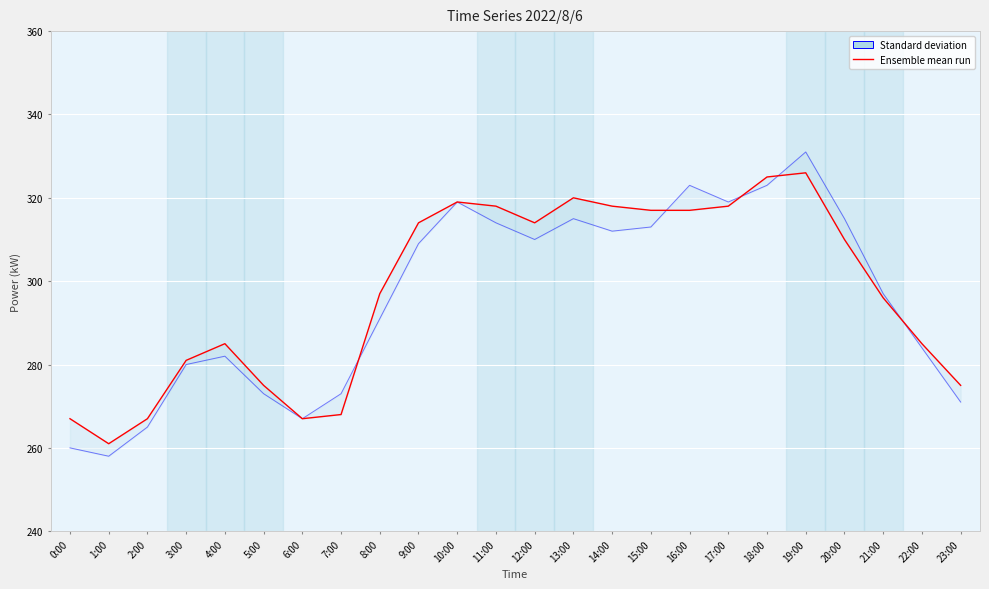

What is the average value of the Standard deviation series?

296